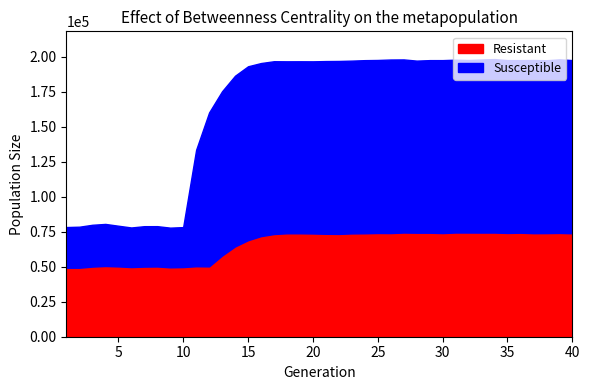

What is the total value across all series at 40?

197519